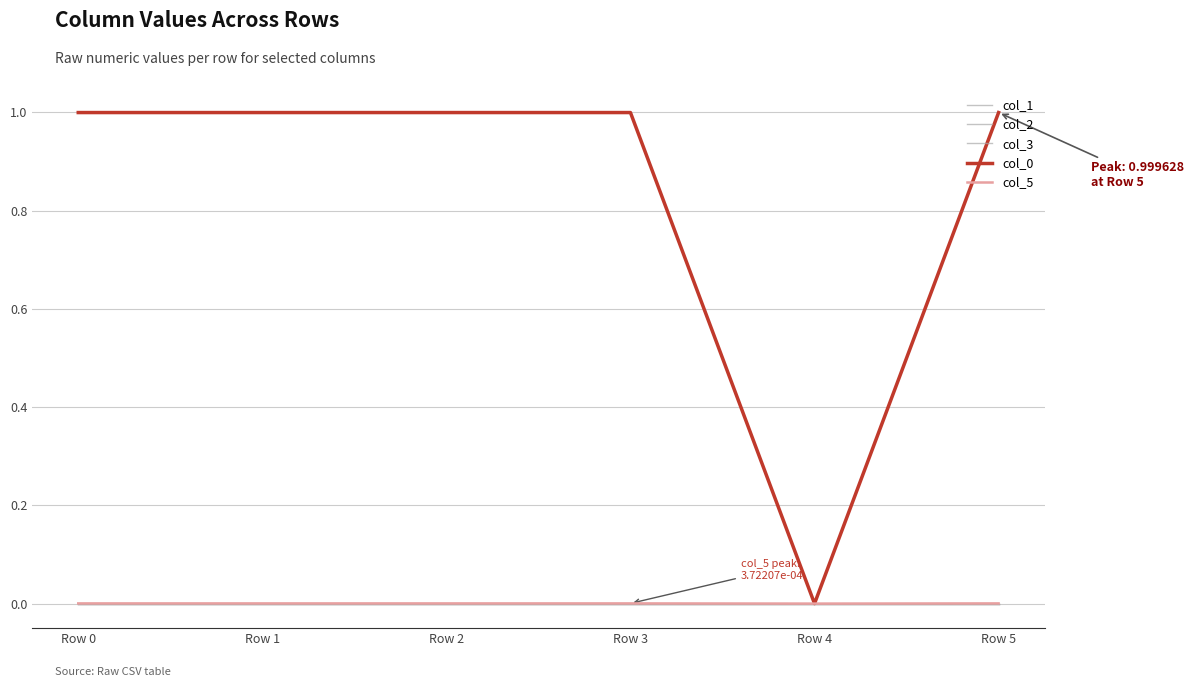

What is the difference between the highest and lowest values at Row 3?

1.0